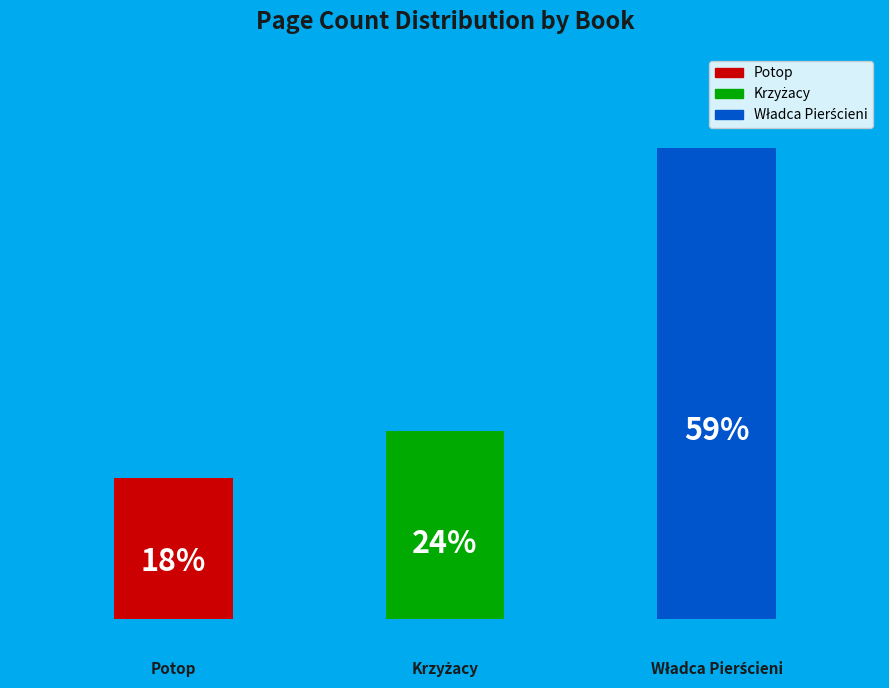

How much of the chart is everything except Potop?

82.4%